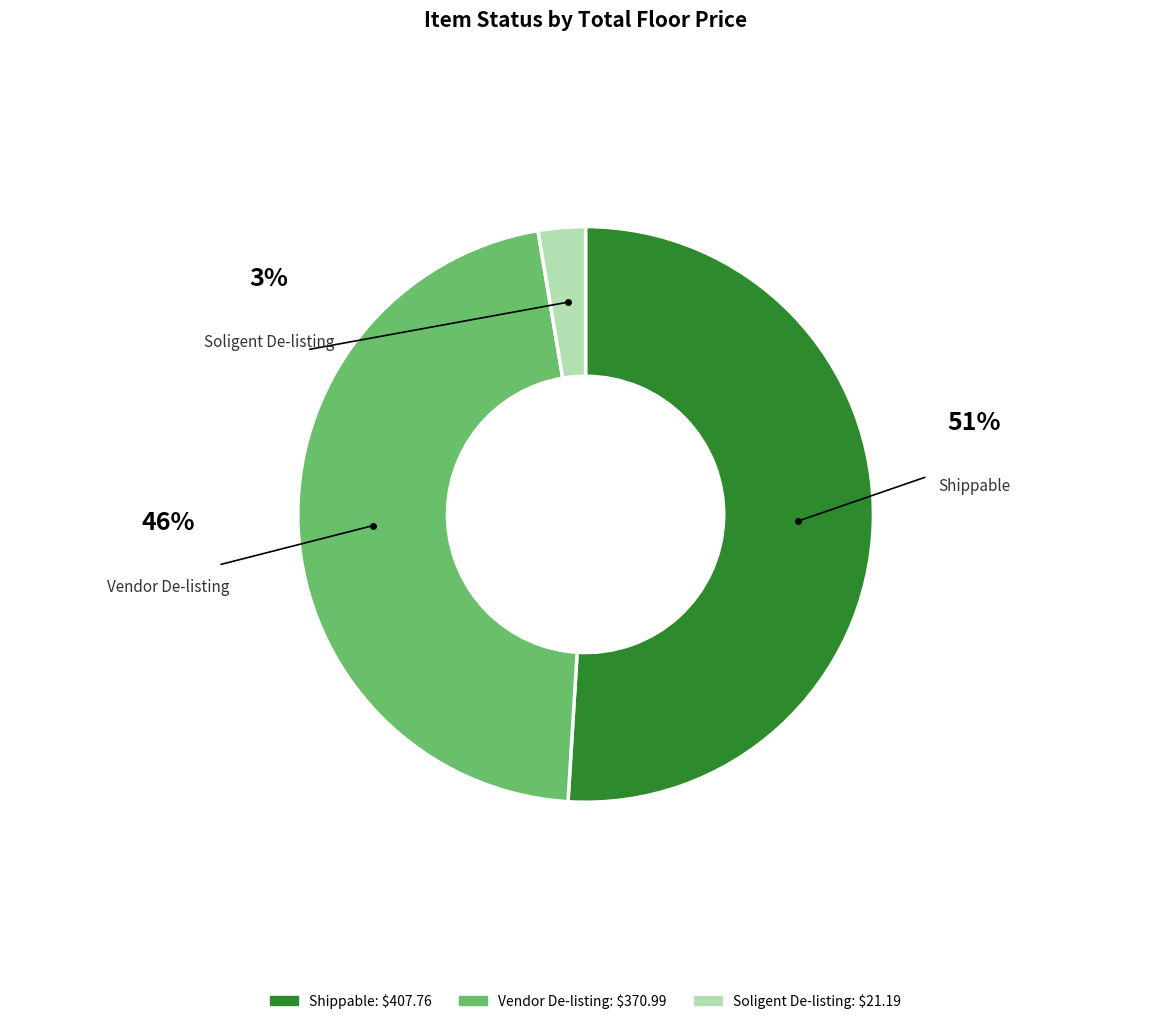

Is it true that Shippable-360-0340 is 1% of the pie?

False